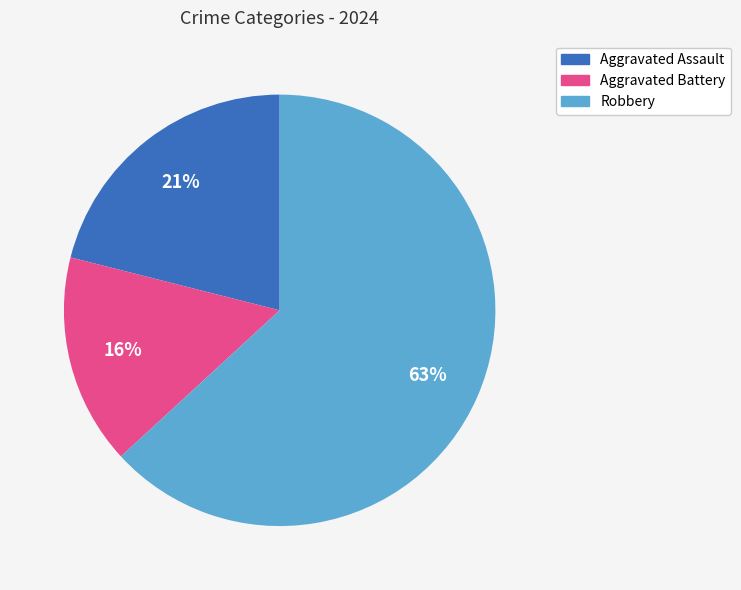

Is there a majority slice in this chart?

Yes